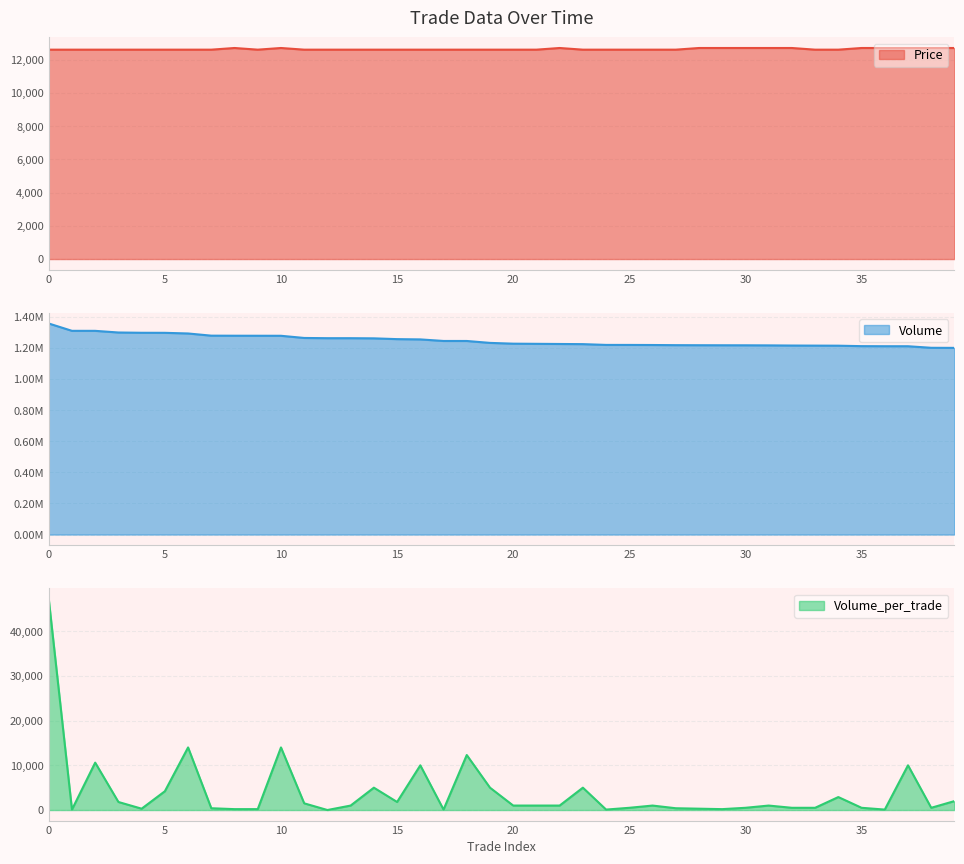

Which has a higher value, 37 or 2?

37